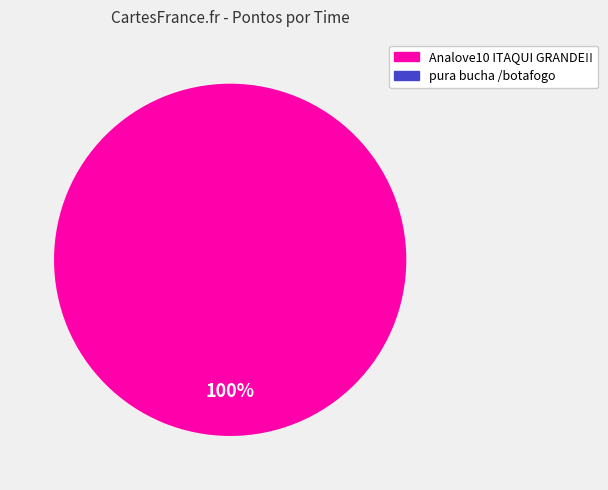

What percentage is the Analove10 ITAQUI GRANDE!! slice, to the nearest percent?

100%